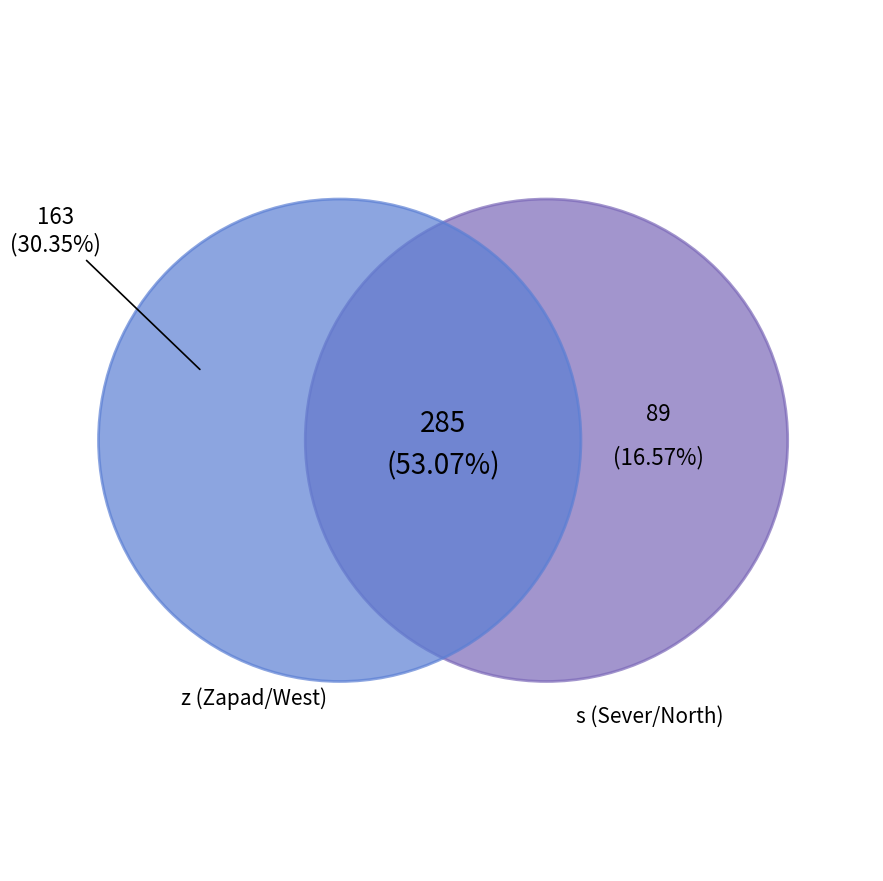

Which category has the biggest portion of the pie?

Zapad